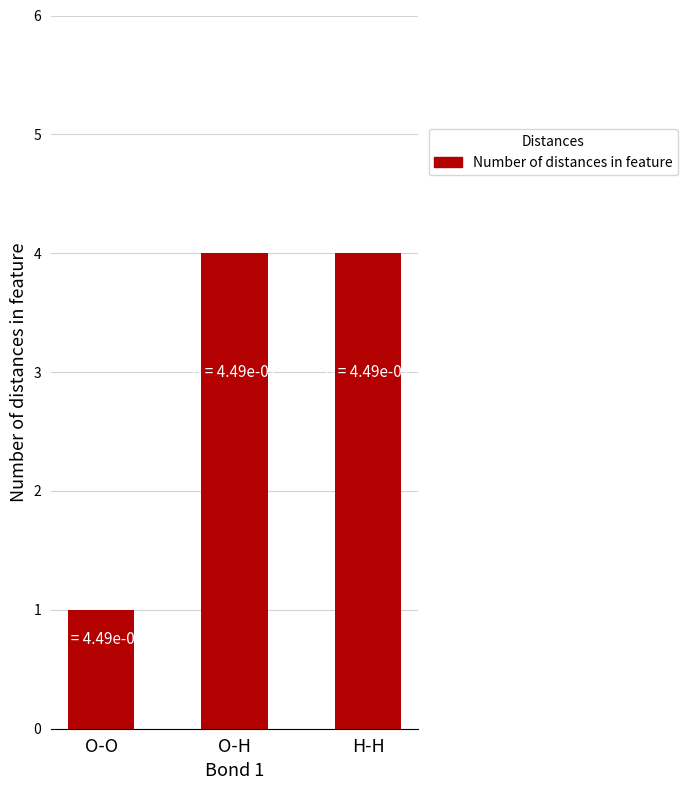

What position from the left is O-O?

1